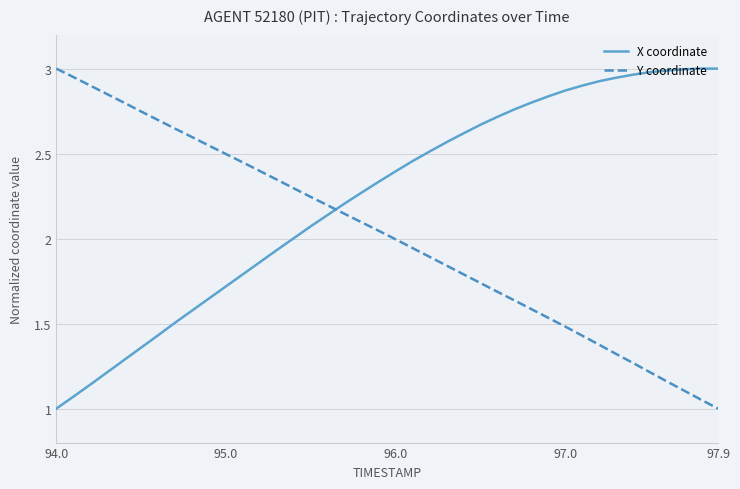

What is the minimum value for Y coordinate?

1.0